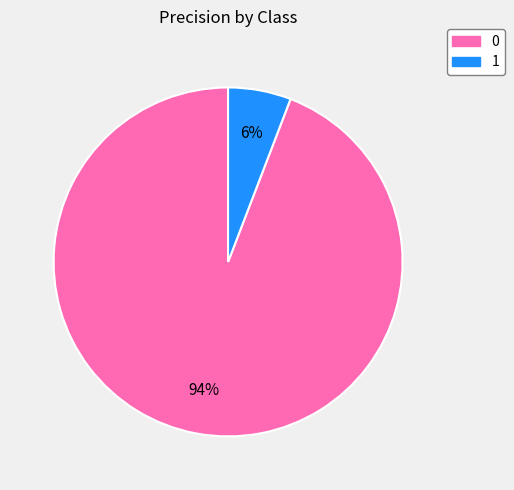

Is it true that 0 is 94% of the pie?

True